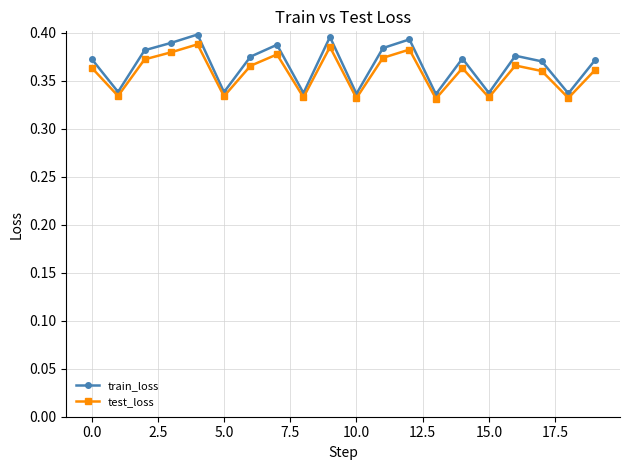

True or false: train_loss and test_loss cross at least once.

False